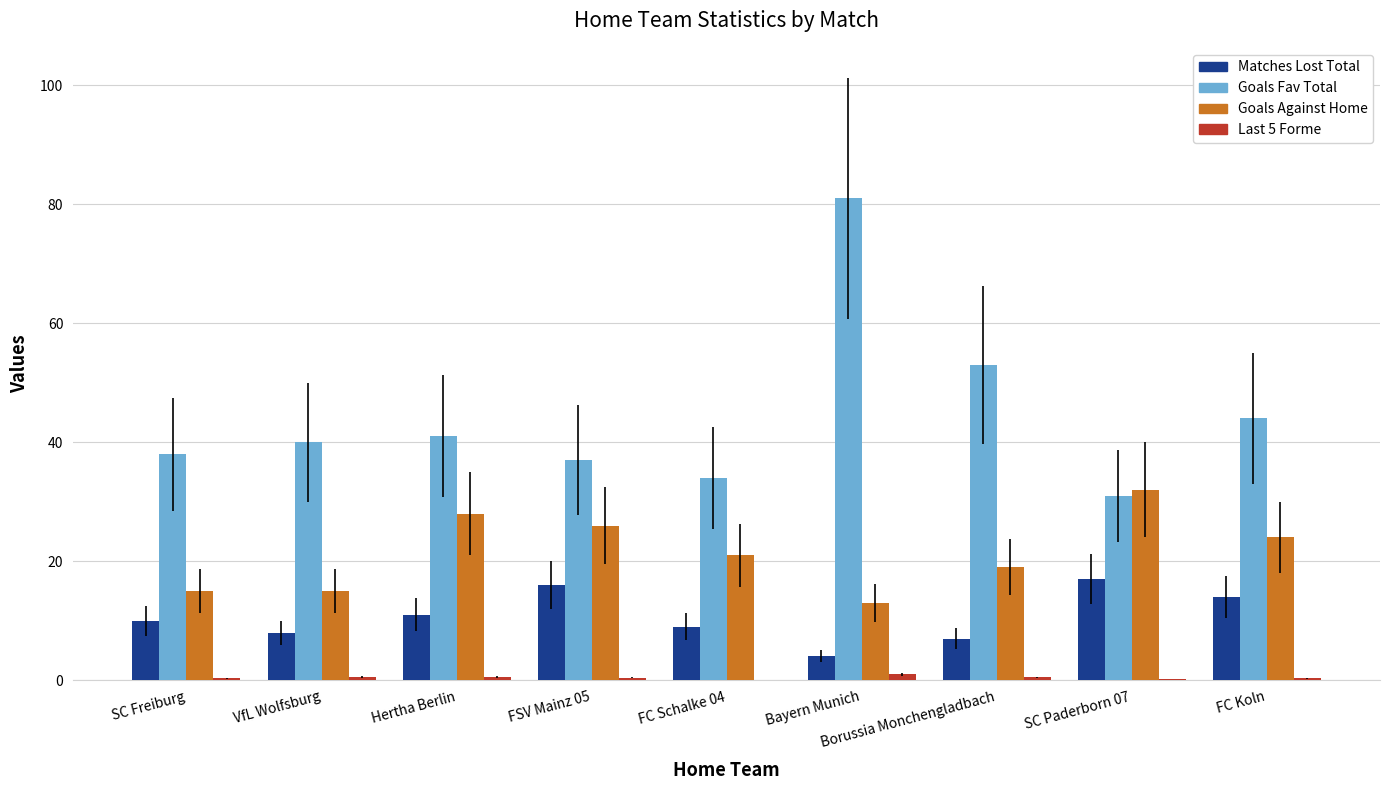

What is the maximum value shown in the chart?

81.0